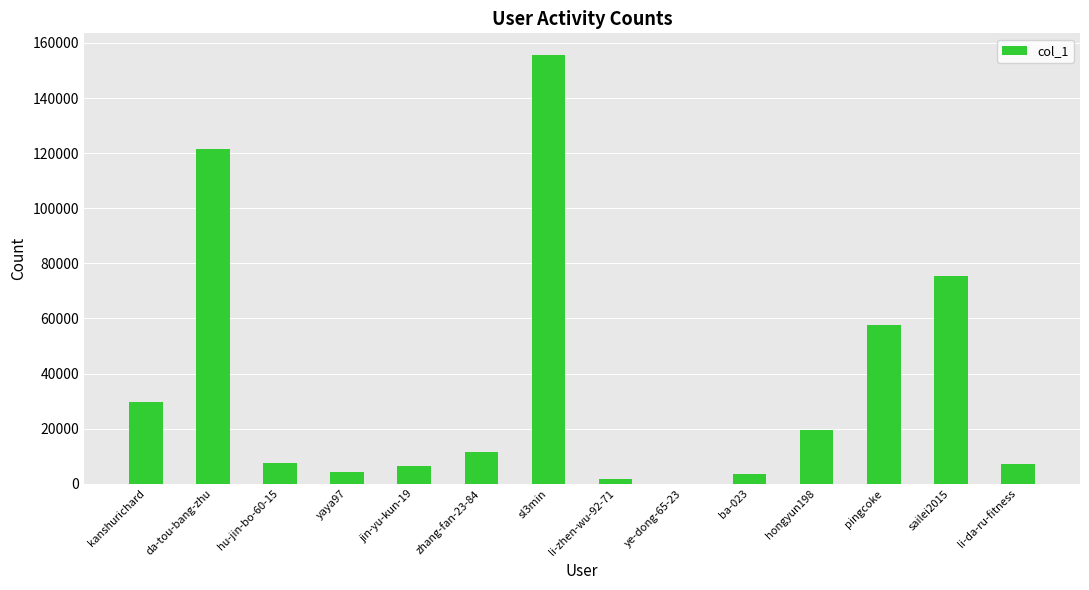

How many series are shown in this chart?

1